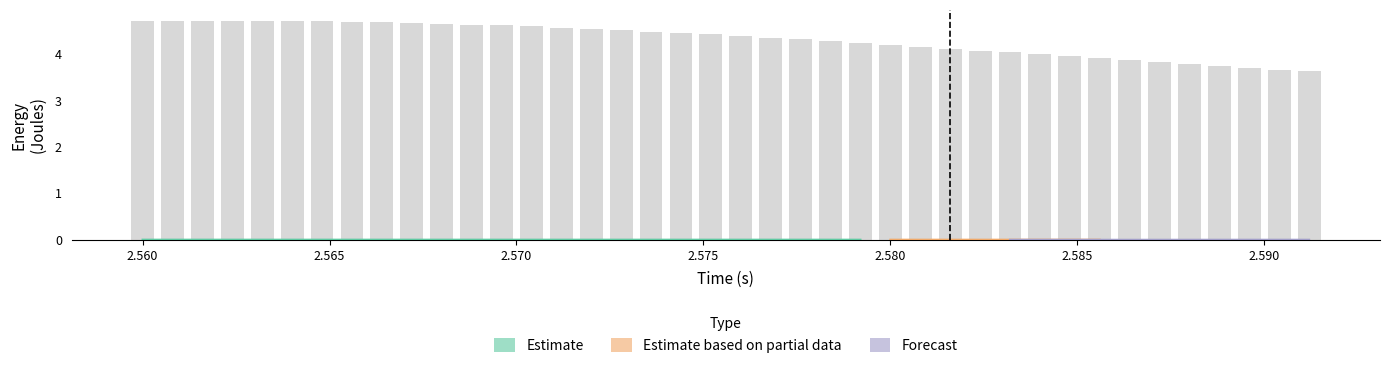

How many categories are shown in the chart?

40